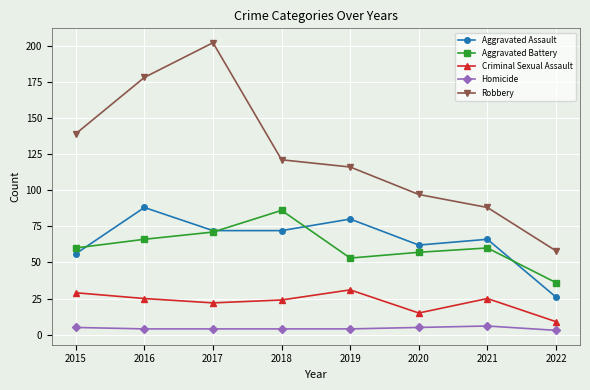

What is the difference between the highest and lowest values at 2021?

82